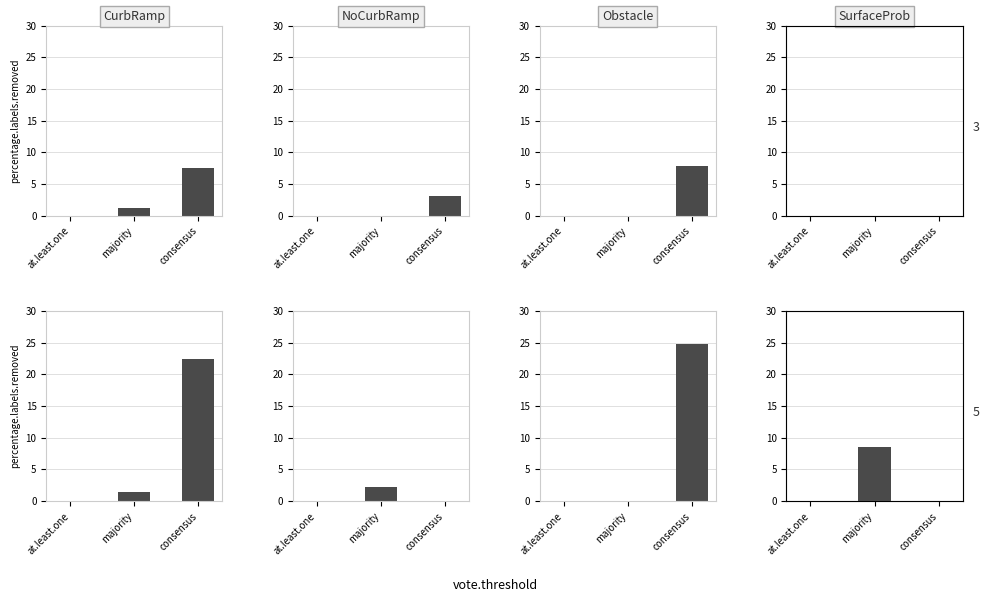

What is the label of the 3rd bar from the left?

consensus